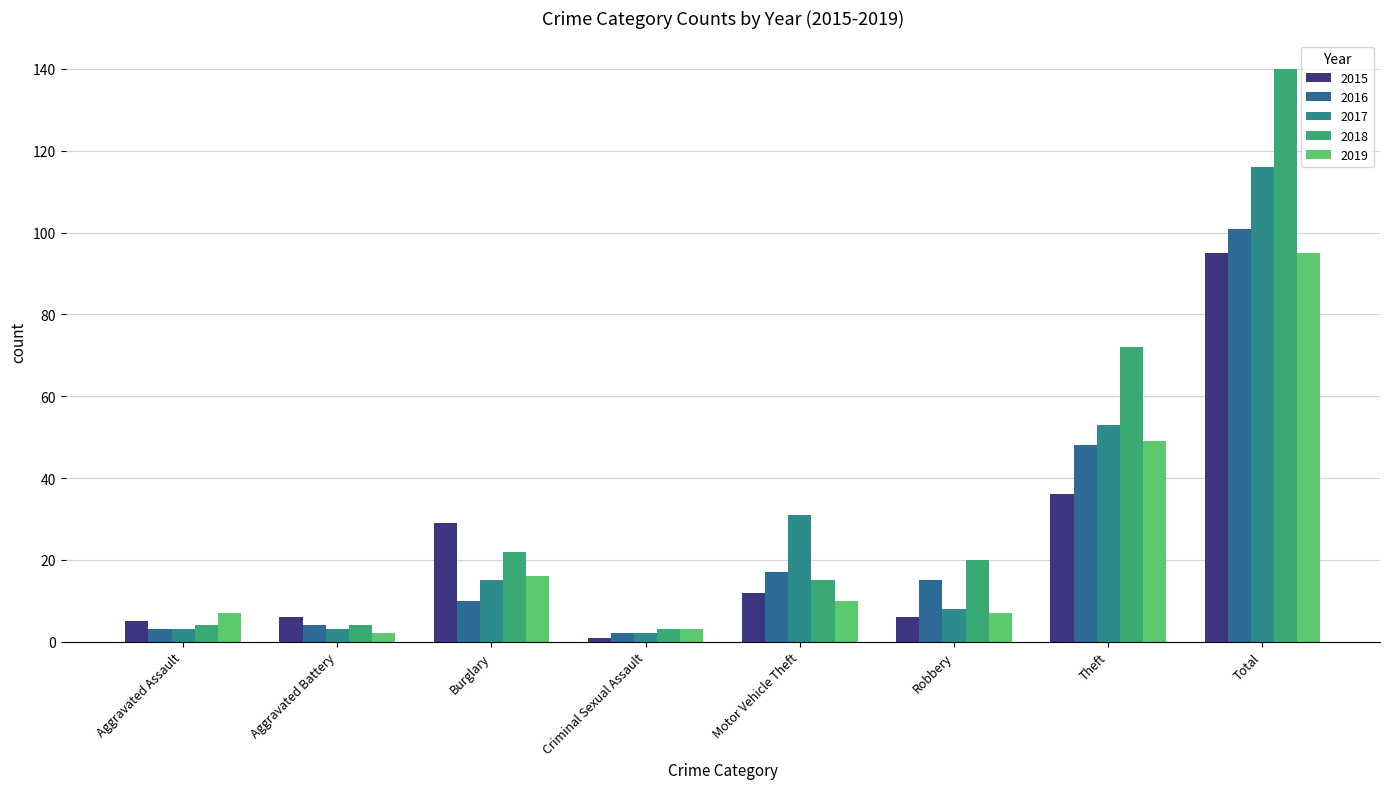

Does the chart contain stacked bars?

No